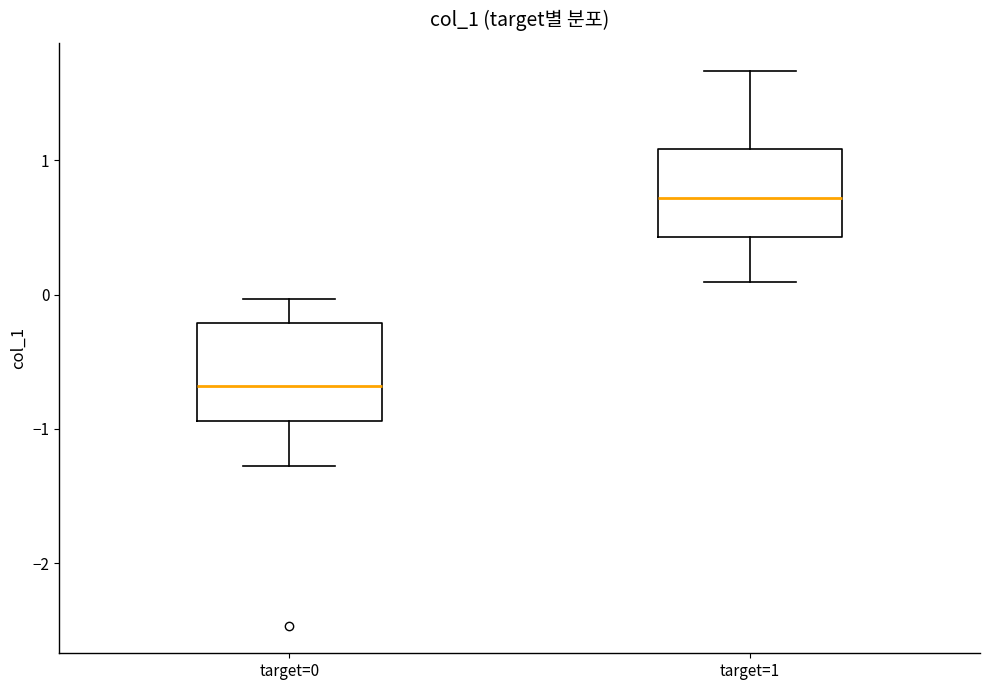

Reading left to right, read every box against the y-axis: the position of its median line, the range the box covers, and the ends of its whiskers. The values are not printed on the chart, so give them approximately, as read against the axis.

target=0: median -0.7, box -0.9 to -0.2, whiskers -1.3 to 0.0
target=1: median 0.7, box 0.4 to 1.1, whiskers 0.1 to 1.7